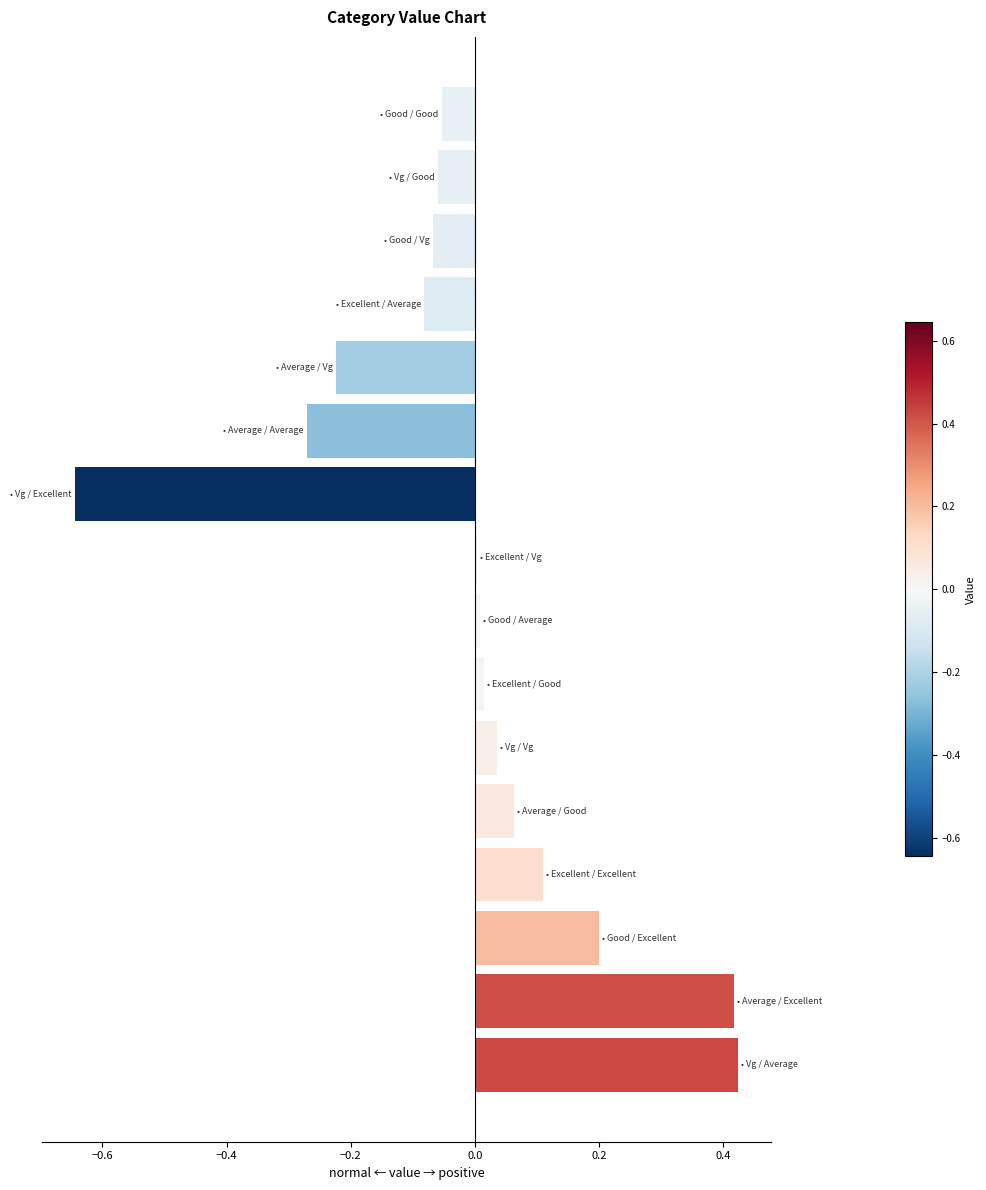

How many distinct data groups are displayed?

1